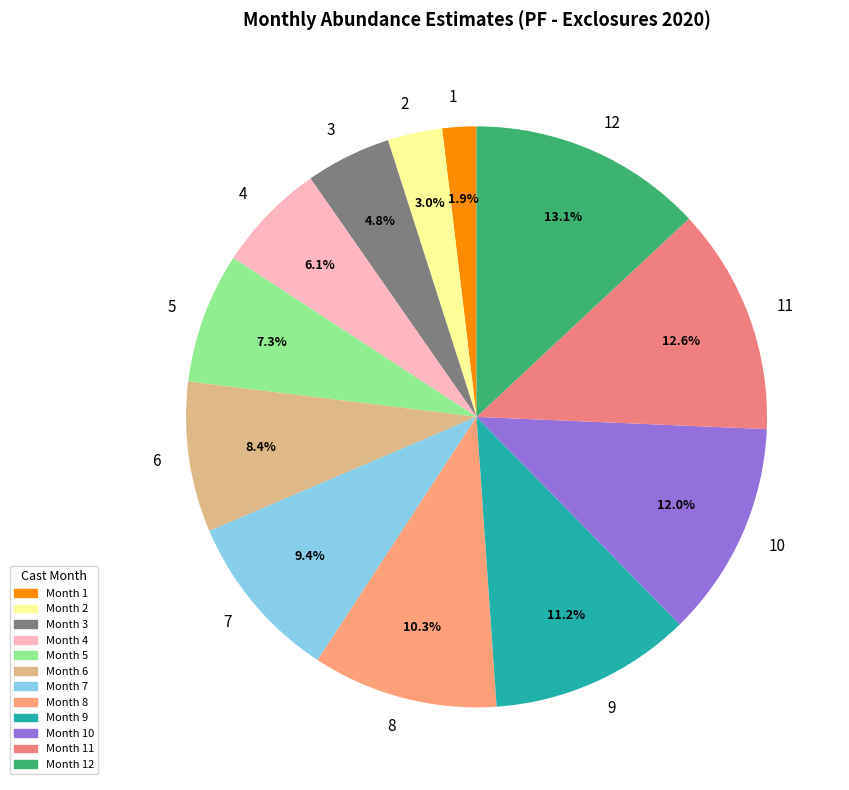

To the nearest percent, what portion does 10 represent?

12%